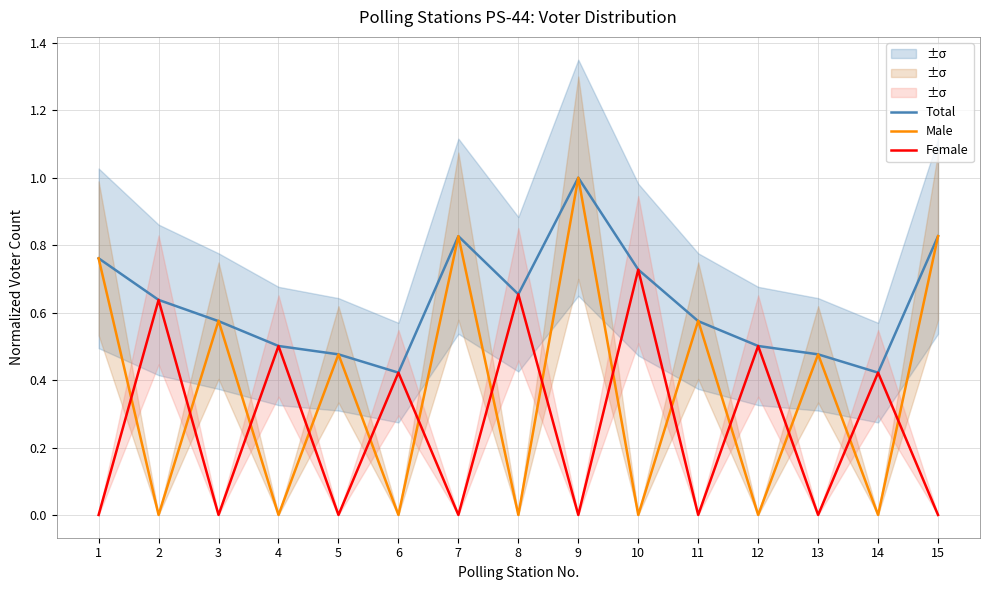

Reading right to left, list all the values displayed in this chart.

Total: 15=0.8	14=0.4	13=0.5	12=0.5	11=0.6	10=0.7	9=1.0	8=0.7	7=0.8	6=0.4	5=0.5	4=0.5	3=0.6	2=0.6	1=0.8
Male: 15=0.8	14=0.0	13=0.5	12=0.0	11=0.6	10=0.0	9=1.0	8=0.0	7=0.8	6=0.0	5=0.5	4=0.0	3=0.6	2=0.0	1=0.8
Female: 15=0.0	14=0.4	13=0.0	12=0.5	11=0.0	10=0.7	9=0.0	8=0.7	7=0.0	6=0.4	5=0.0	4=0.5	3=0.0	2=0.6	1=0.0